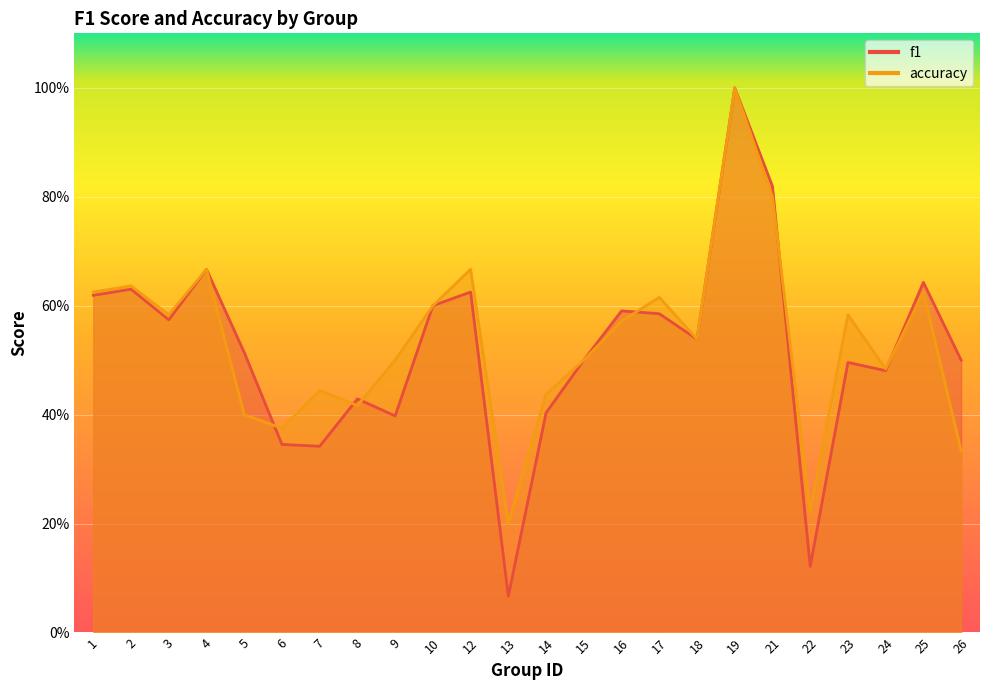

At which category is the sum across all series the highest?

19